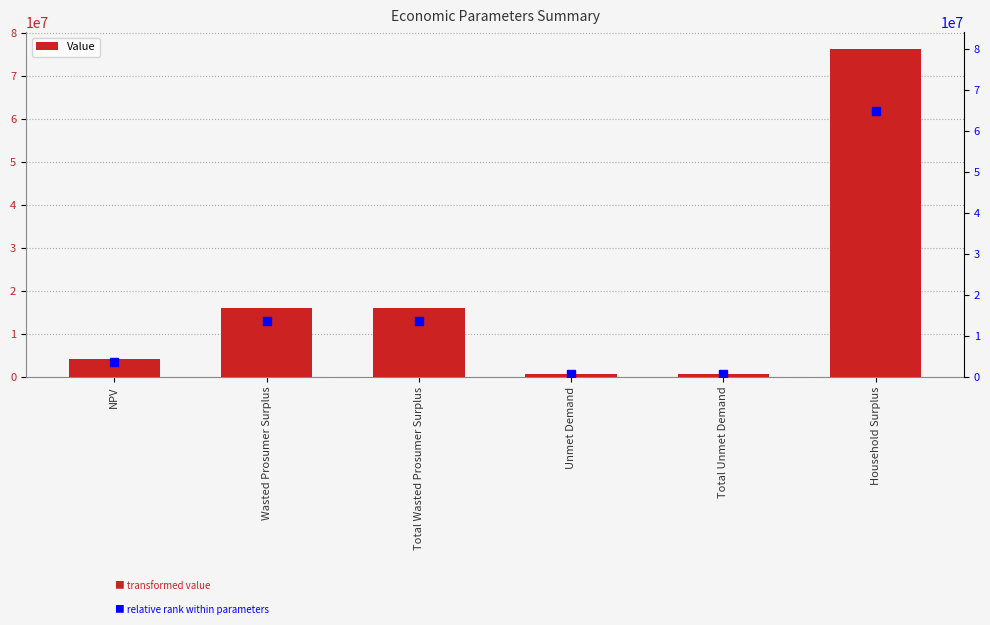

Reading left to right, transcribe all the data shown in this chart.

4207866.1	16185836.0	16185836.0	822692.8	822692.8	76447923.2